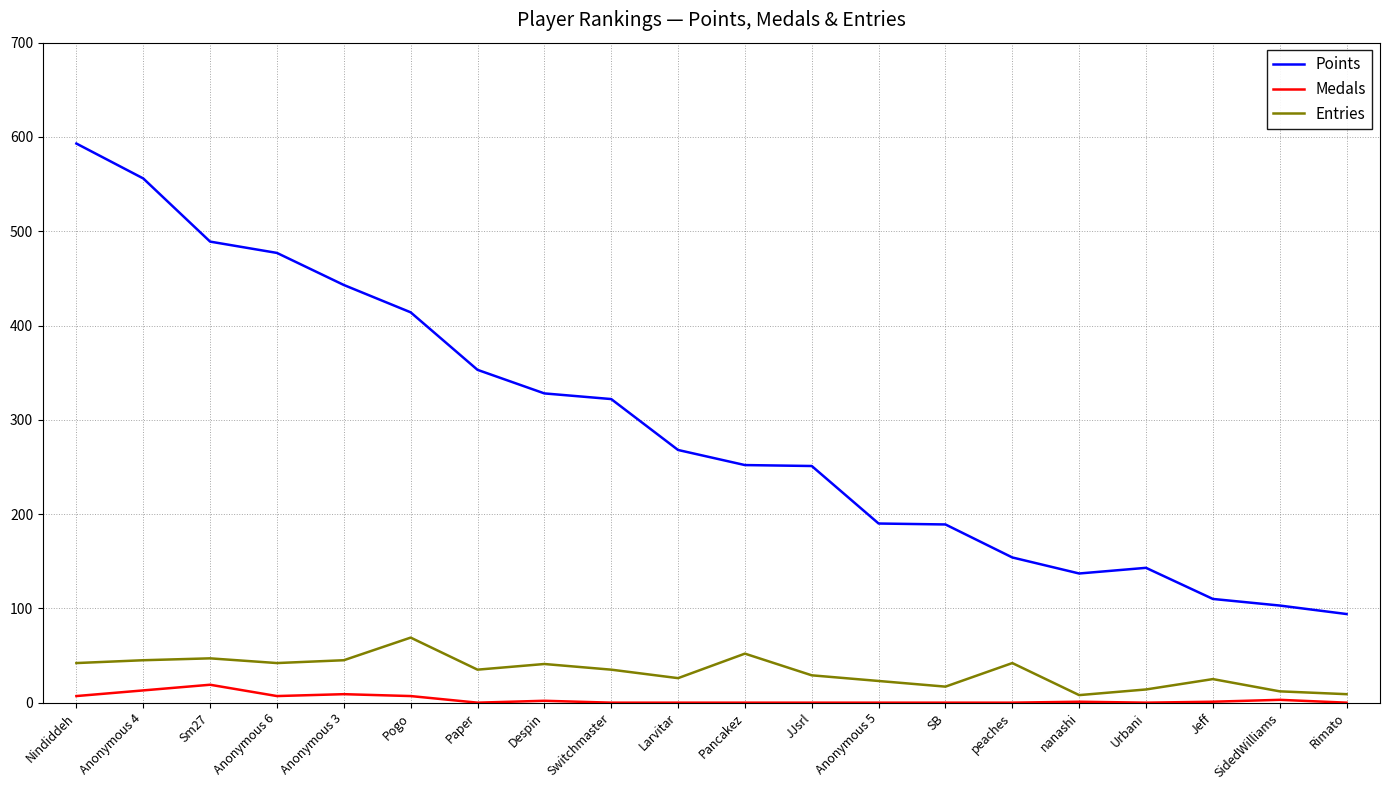

What is the average value of the Entries series?

33